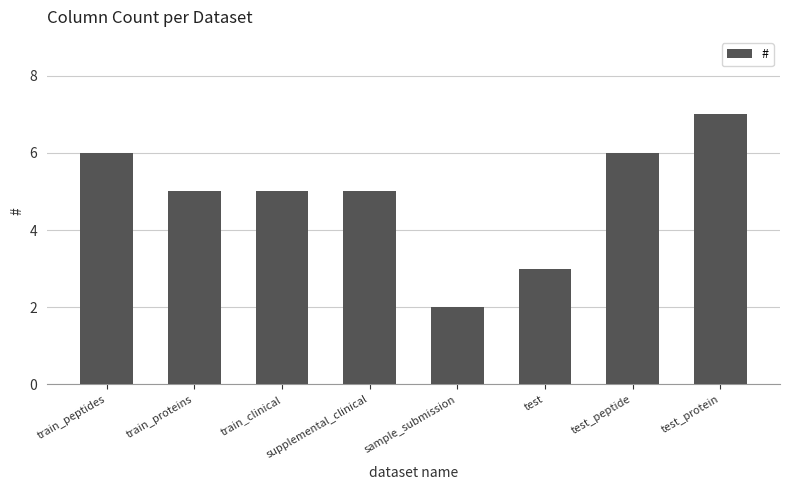

How many values are between 5 and 6?

5